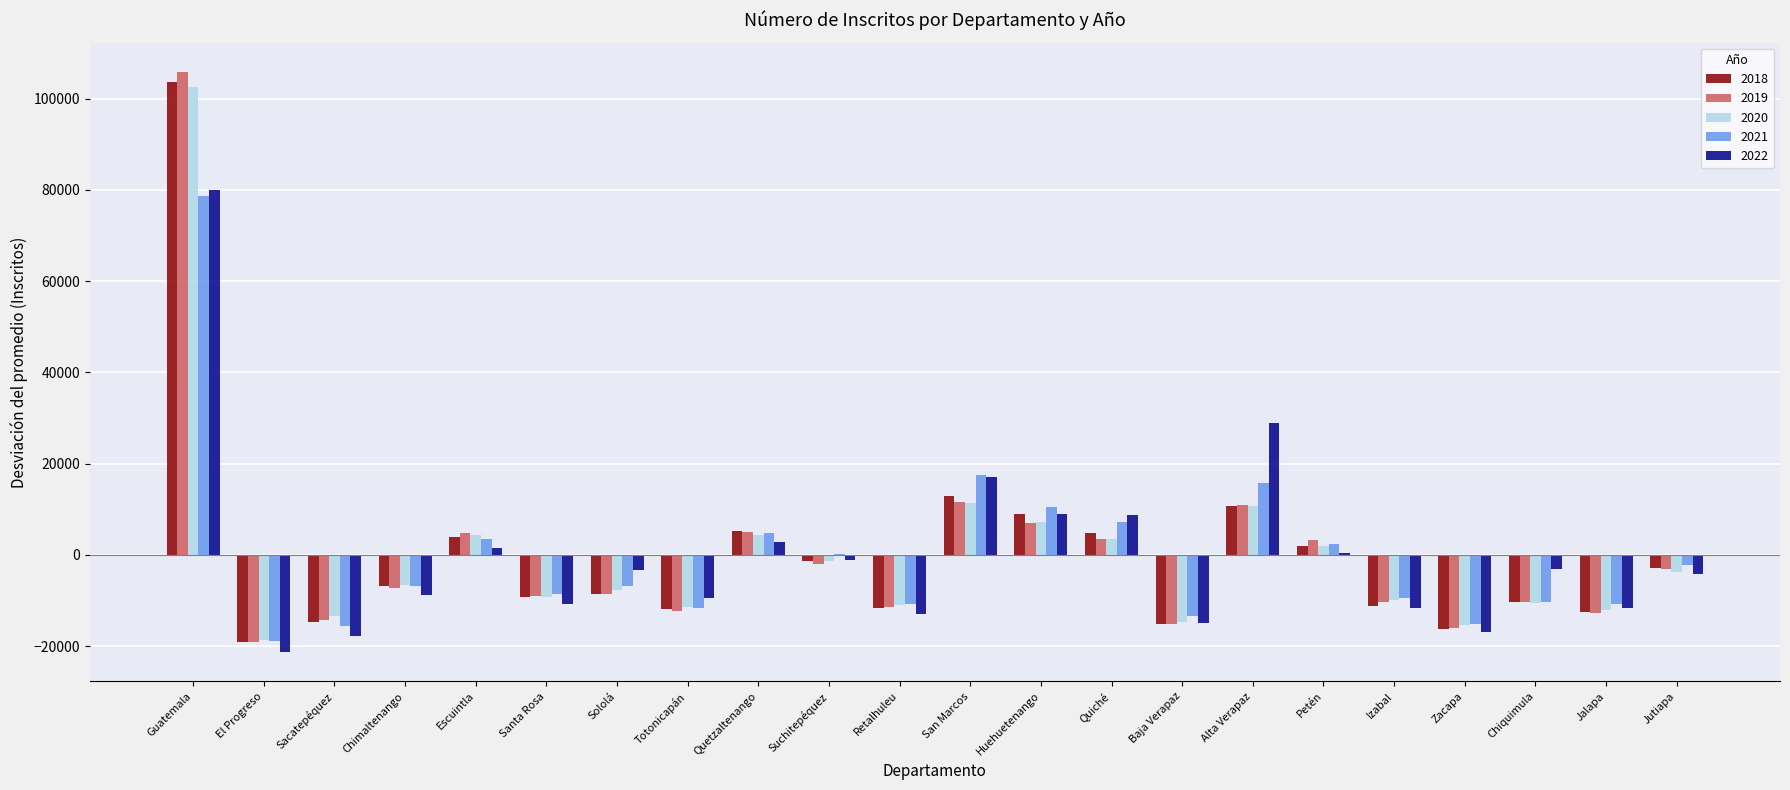

At which category is the sum across all series the highest?

Guatemala